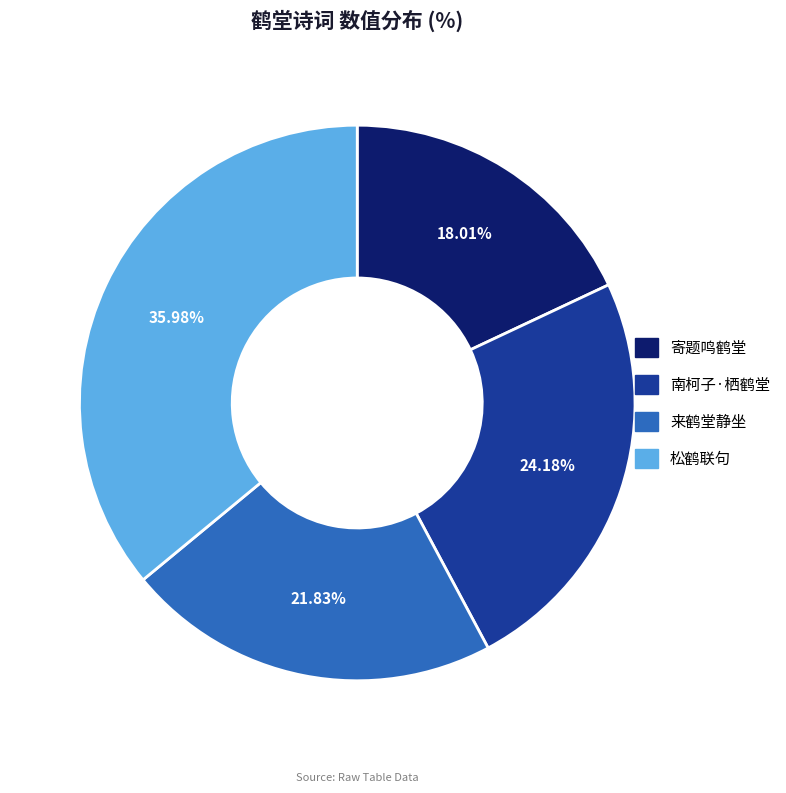

Which slice is the largest?

松鹤联句